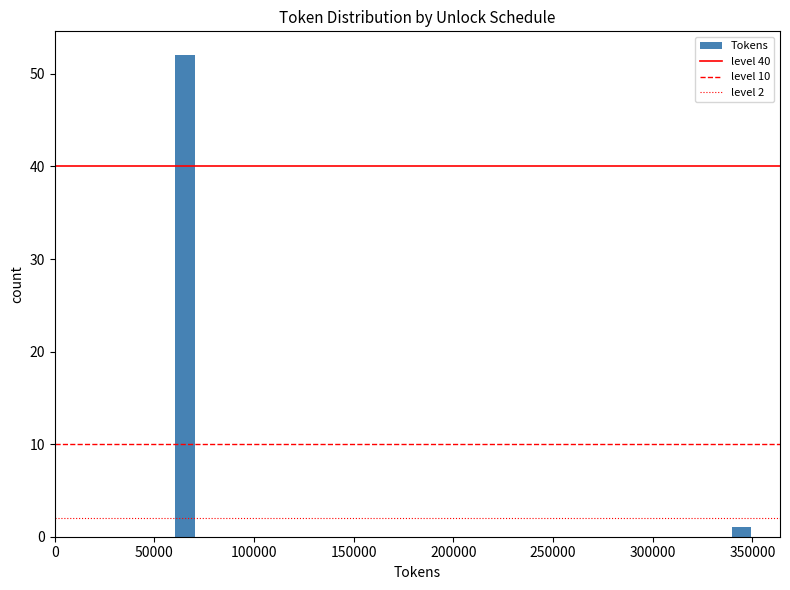

Read against the x-axis, roughly where is the centre of the tallest bar?

65000